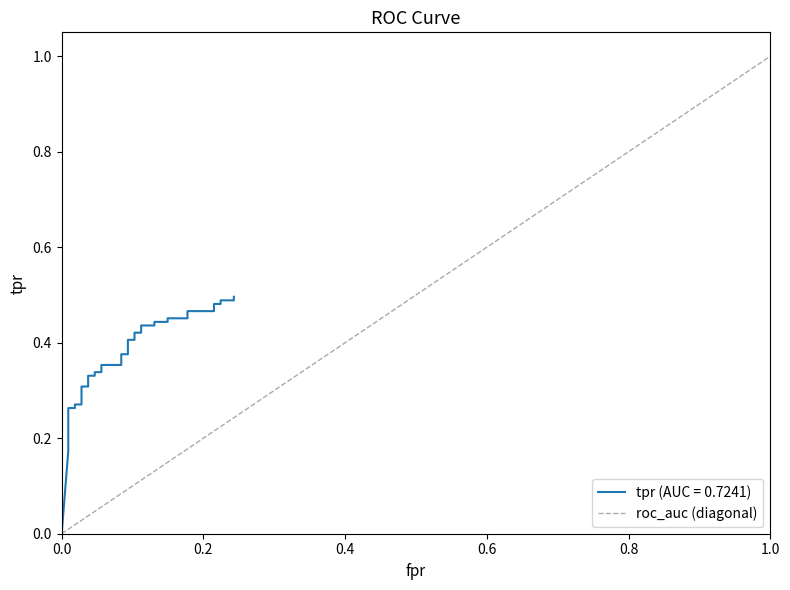

Count the values in the range 0 to 1.

2